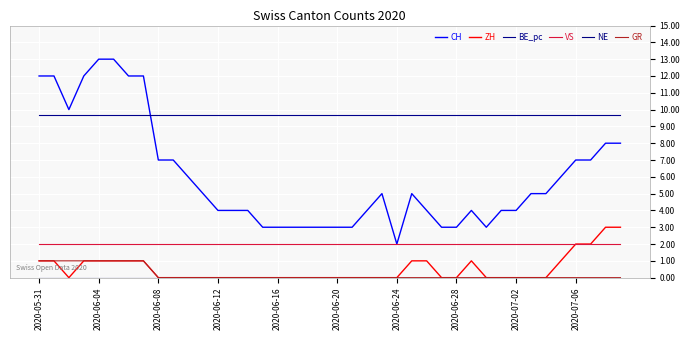

What is the label of the 21st point from the left?

2020-06-20